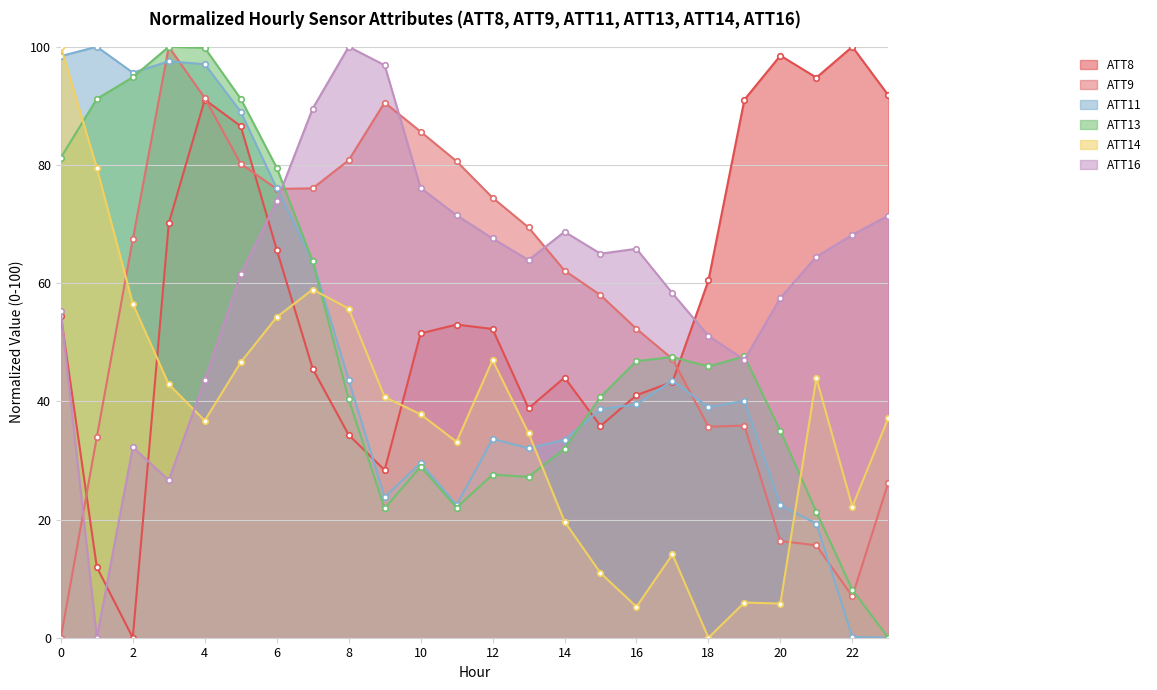

How many interior local valleys does the ATT14 series have?

6